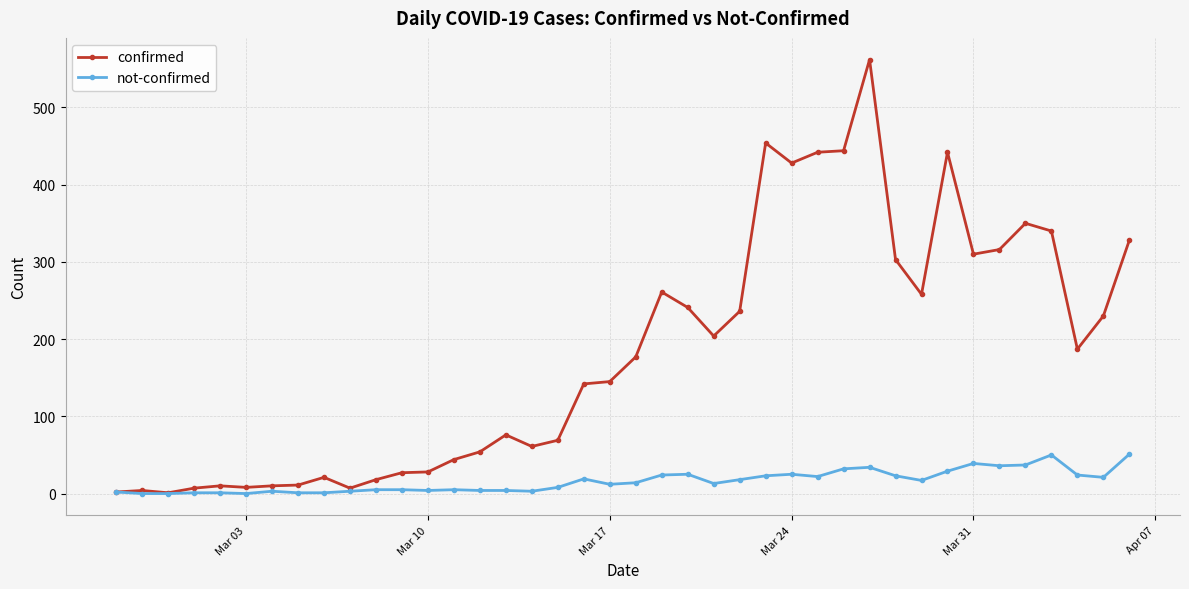

True or false: confirmed has more than 0 points higher than both neighbors.

True